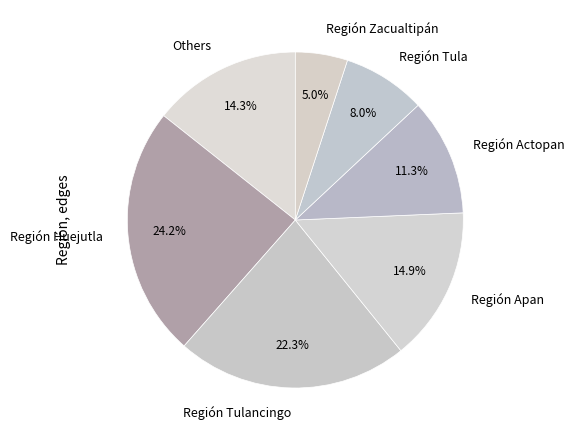

Does any single category account for the majority?

No